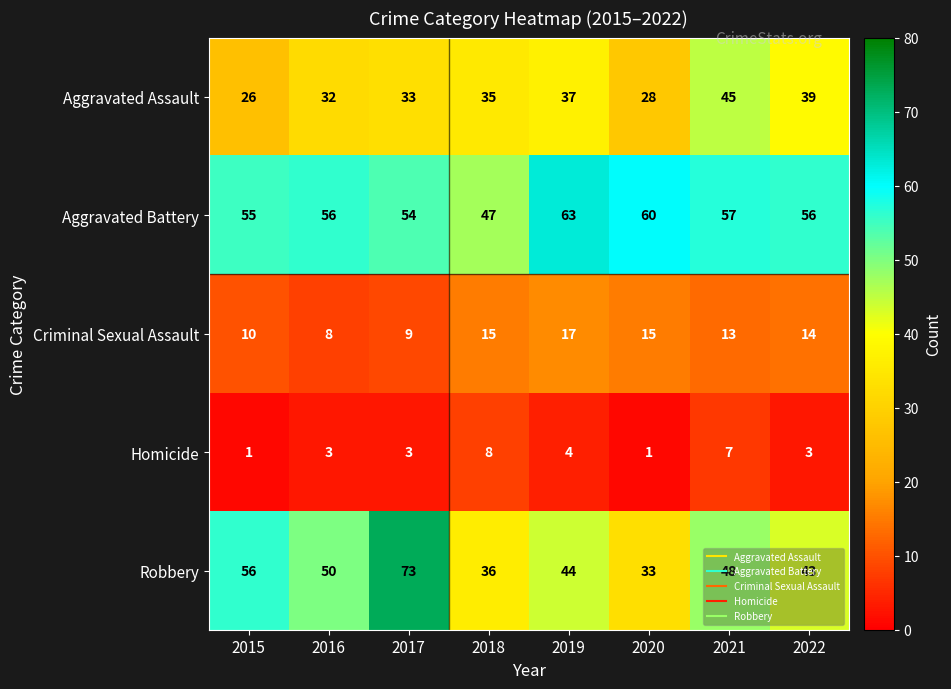

Which category has the highest value in the Criminal Sexual Assault series?

2019